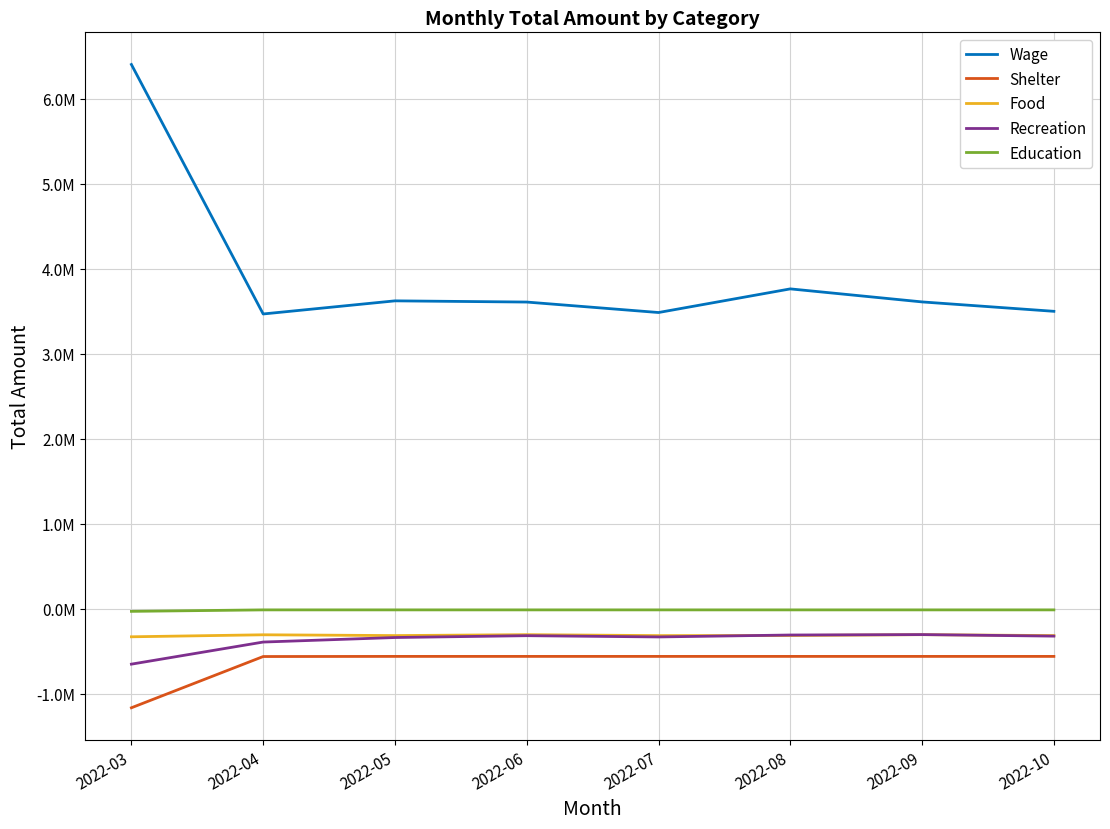

What are all the series names shown in the legend?

Wage, Shelter, Food, Recreation, Education